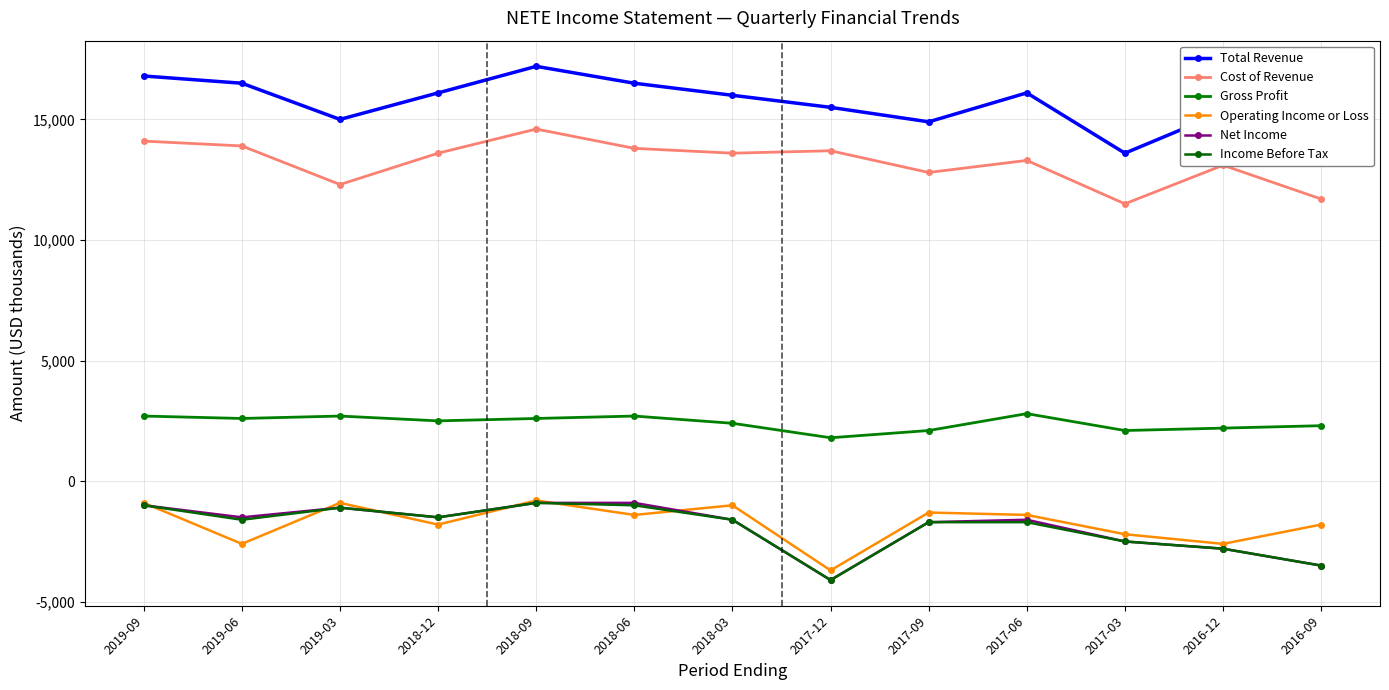

Reading right to left, extract all data points from this chart.

Total Revenue: 2016-09=14000	2016-12=15300	2017-03=13600	2017-06=16100	2017-09=14900	2017-12=15500	2018-03=16000	2018-06=16500	2018-09=17200	2018-12=16100	2019-03=15000	2019-06=16500	2019-09=16800
Cost of Revenue: 2016-09=11700	2016-12=13100	2017-03=11500	2017-06=13300	2017-09=12800	2017-12=13700	2018-03=13600	2018-06=13800	2018-09=14600	2018-12=13600	2019-03=12300	2019-06=13900	2019-09=14100
Gross Profit: 2016-09=2300	2016-12=2200	2017-03=2100	2017-06=2800	2017-09=2100	2017-12=1800	2018-03=2400	2018-06=2700	2018-09=2600	2018-12=2500	2019-03=2700	2019-06=2600	2019-09=2700
Operating Income or Loss: 2016-09=-1800	2016-12=-2600	2017-03=-2200	2017-06=-1400	2017-09=-1300	2017-12=-3700	2018-03=-1000	2018-06=-1400	2018-09=-800	2018-12=-1800	2019-03=-900	2019-06=-2600	2019-09=-900
Net Income: 2016-09=-3500	2016-12=-2800	2017-03=-2500	2017-06=-1600	2017-09=-1700	2017-12=-4100	2018-03=-1600	2018-06=-900	2018-09=-900	2018-12=-1500	2019-03=-1100	2019-06=-1500	2019-09=-1000
Income Before Tax: 2016-09=-3500	2016-12=-2800	2017-03=-2500	2017-06=-1700	2017-09=-1700	2017-12=-4100	2018-03=-1600	2018-06=-1000	2018-09=-900	2018-12=-1500	2019-03=-1100	2019-06=-1600	2019-09=-1000